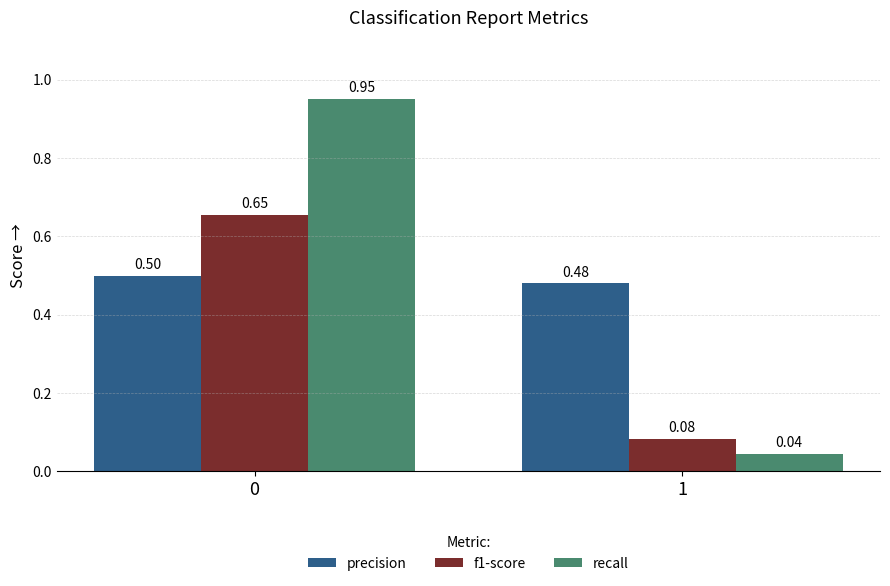

What is the difference between the recall values at 0 and 1?

0.9